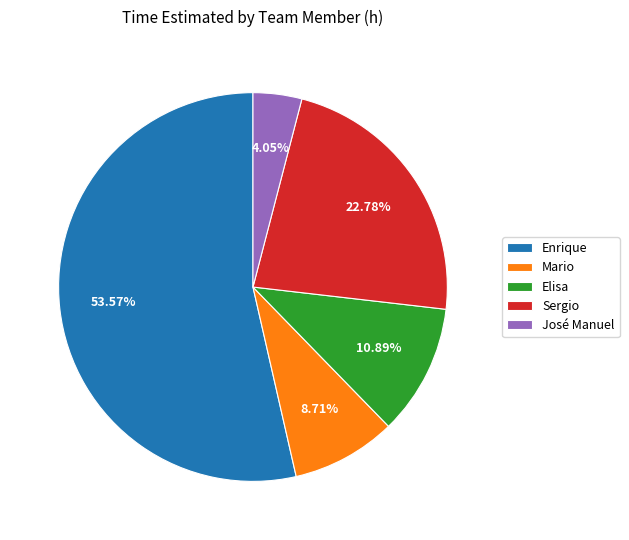

What is the smallest slice in the pie chart?

José Manuel